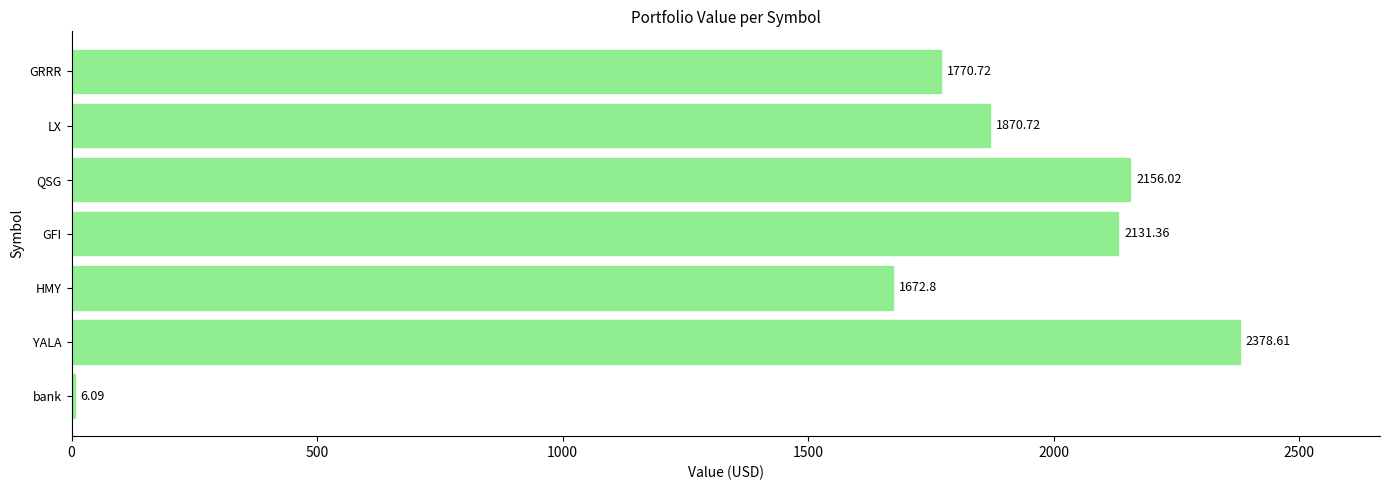

Between bank and GRRR, which is larger?

GRRR